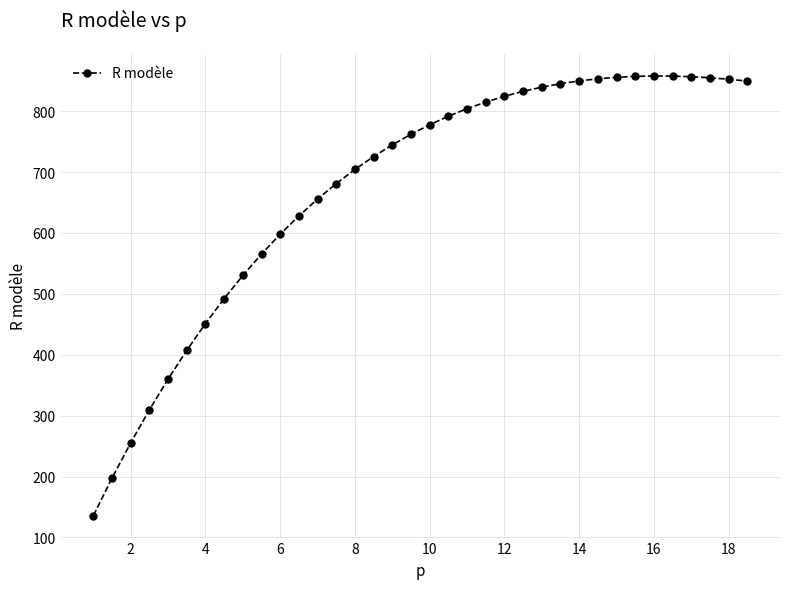

What is the minimum value shown in the chart?

135.9